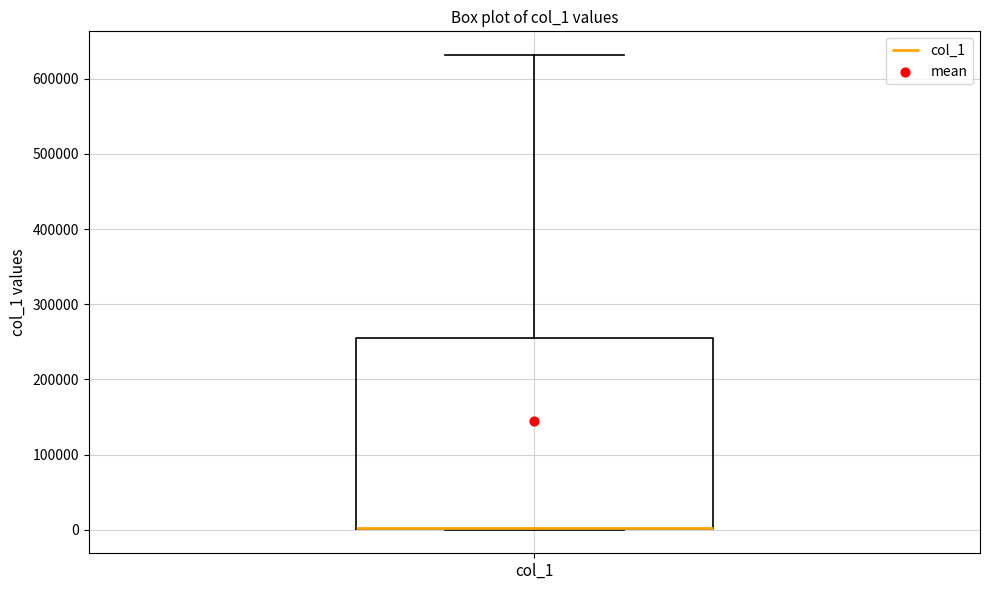

Where does the upper whisker of the box for col_1 end on the y-axis? The values are not printed on the chart, so give them approximately, as read against the axis.

630000